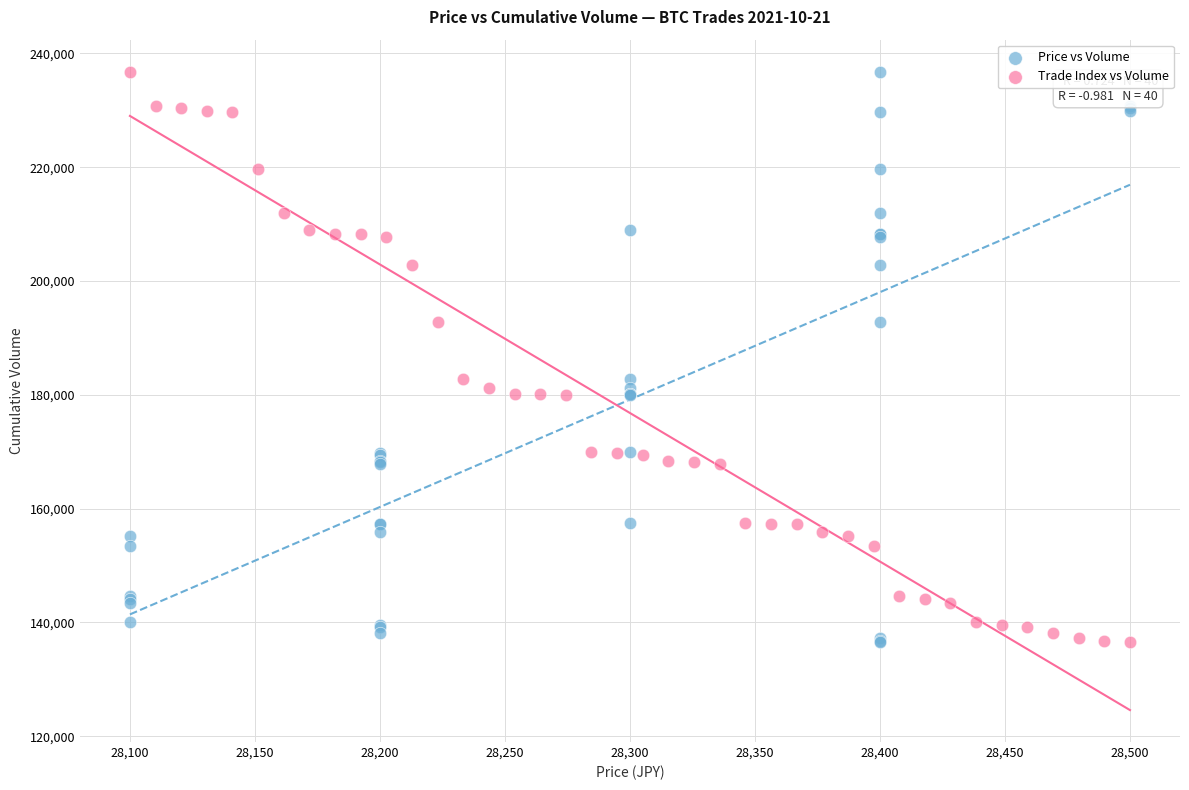

What are all the series names shown in the legend?

Price vs Volume, Trade Index vs Volume